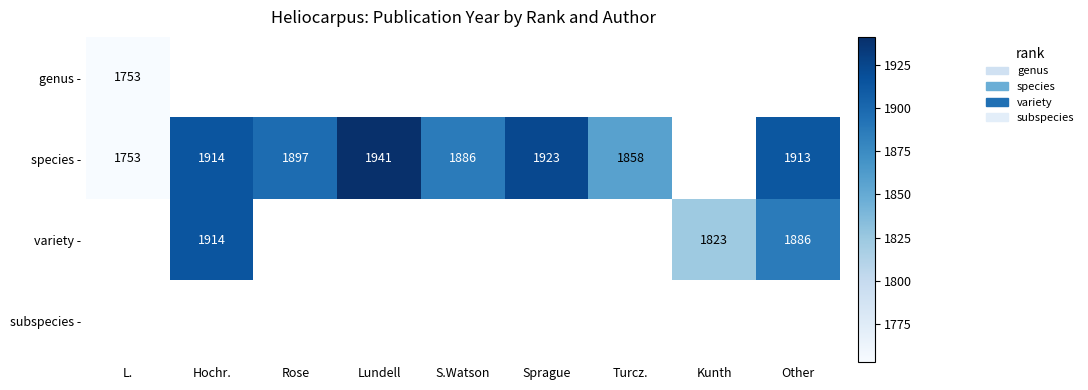

Which has a higher value, S.Watson or L.?

L.